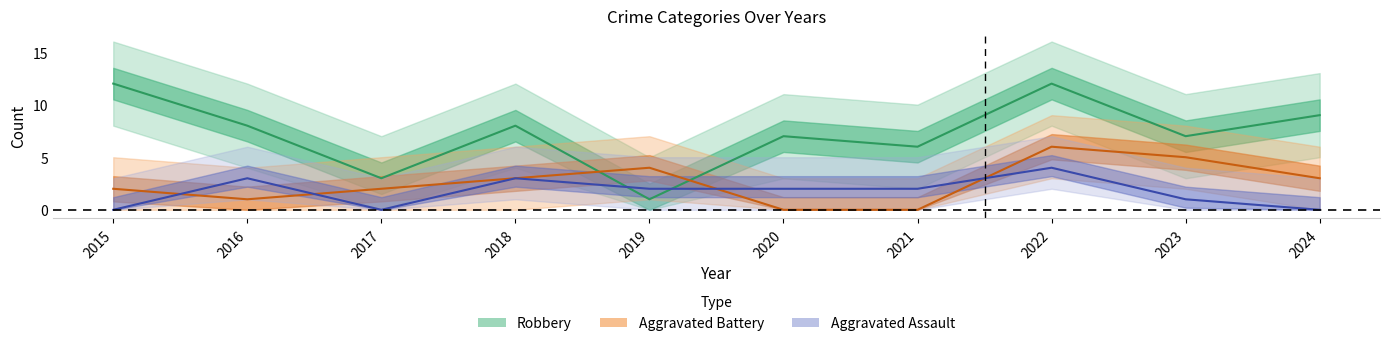

In Aggravated Assault, how many points are lower than both neighbors (excluding endpoints)?

1